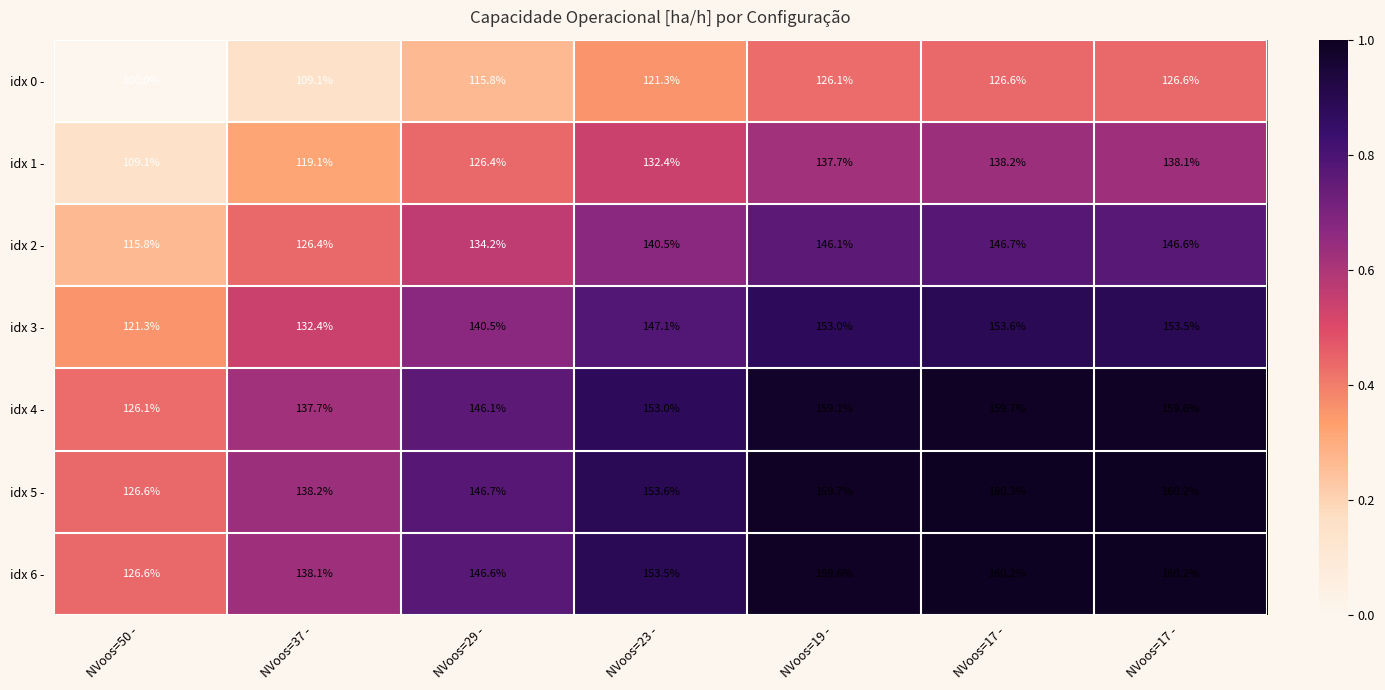

What is the difference between the highest and lowest values at NVoos=23 -?

32.3